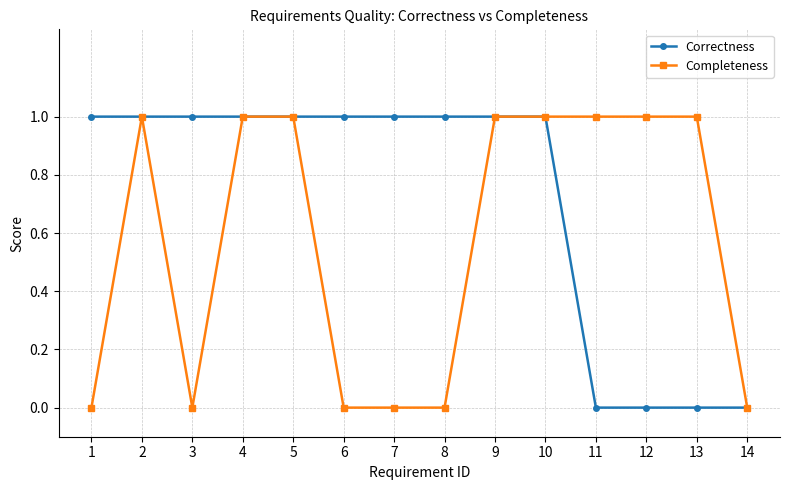

What is the value of the Correctness point at the 10th from the left?

1